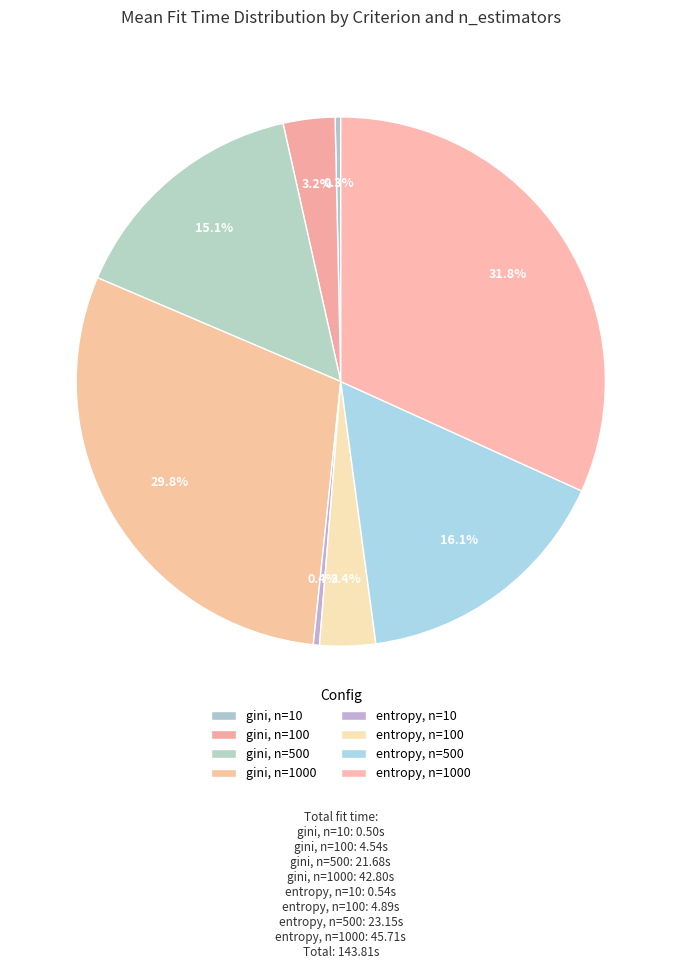

Is there any slice that represents more than half of the pie?

No